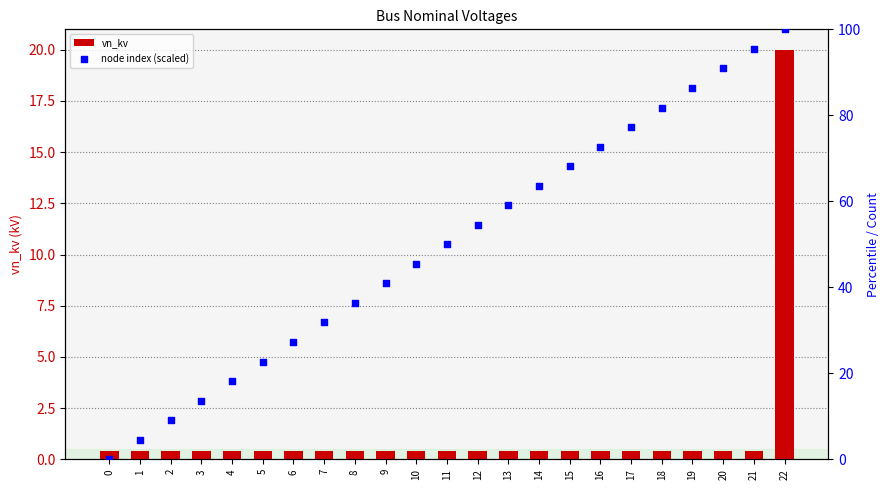

At how many categories does at least one series exceed 27?

17